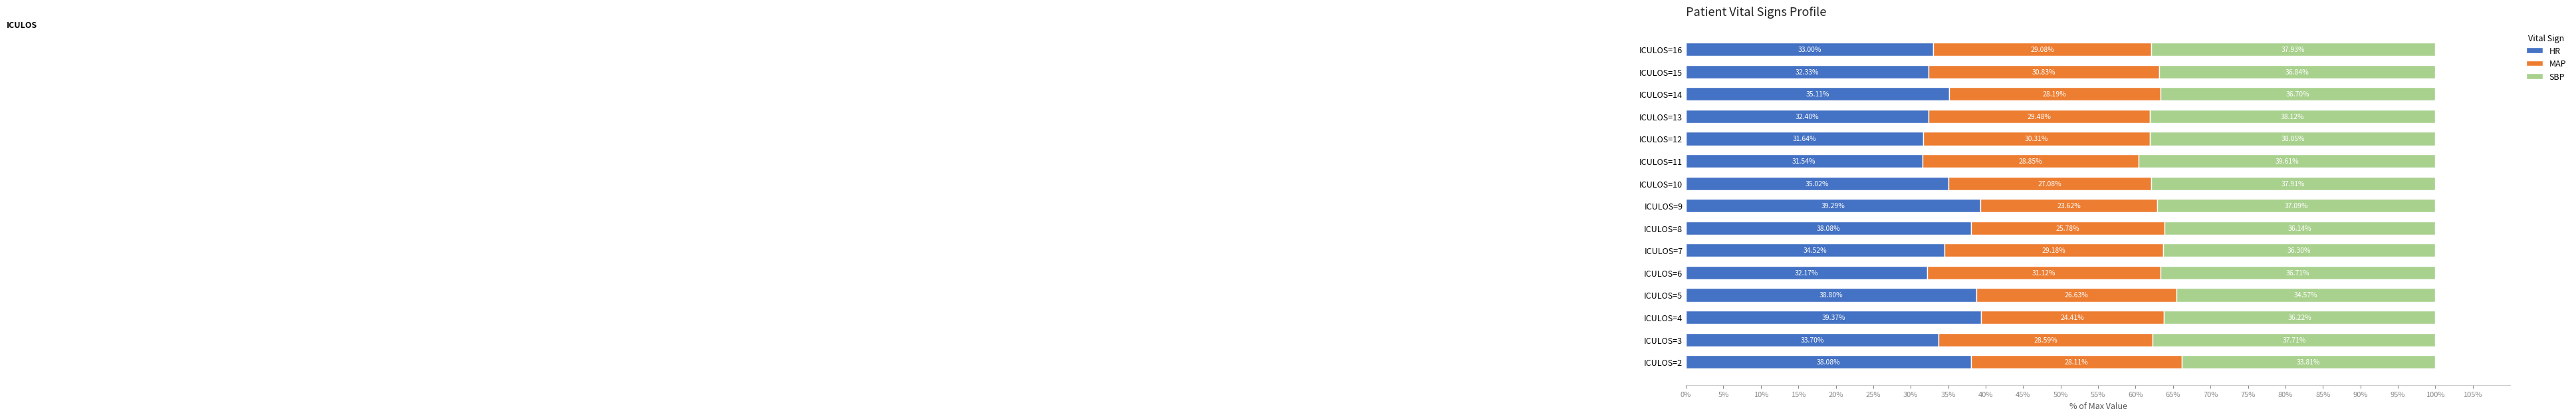

What is the total value across all series at ICULOS=4?

100.0